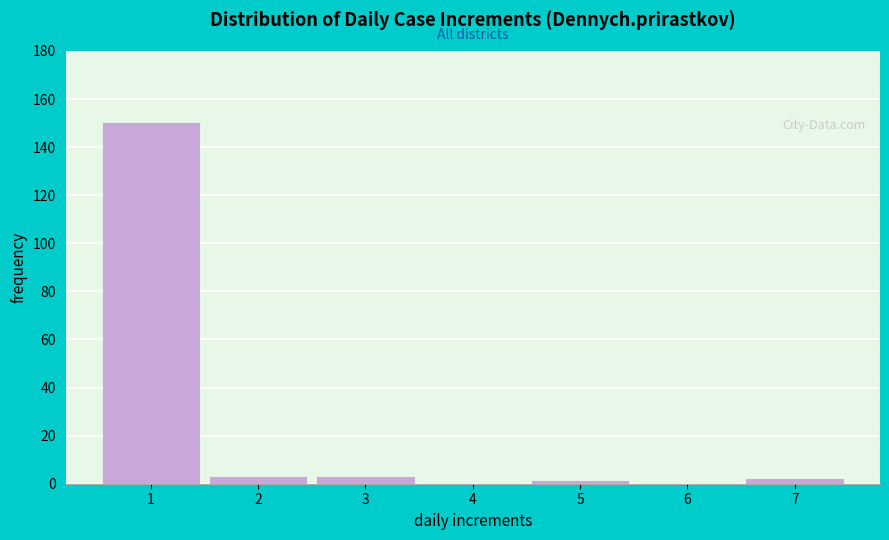

Reading left to right, transcribe all the data shown in this chart.

1=150	2=3	3=3	4=0	5=1	6=0	7=2